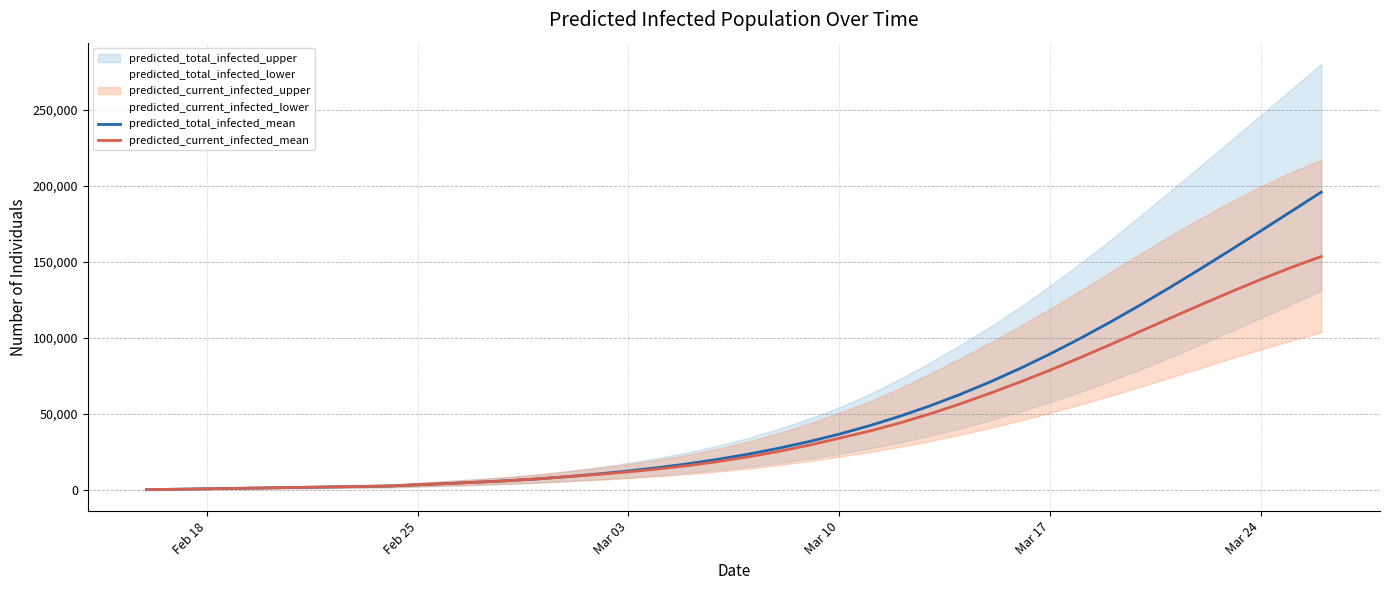

What is the highest value of the predicted_total_infected_mean series?

195970